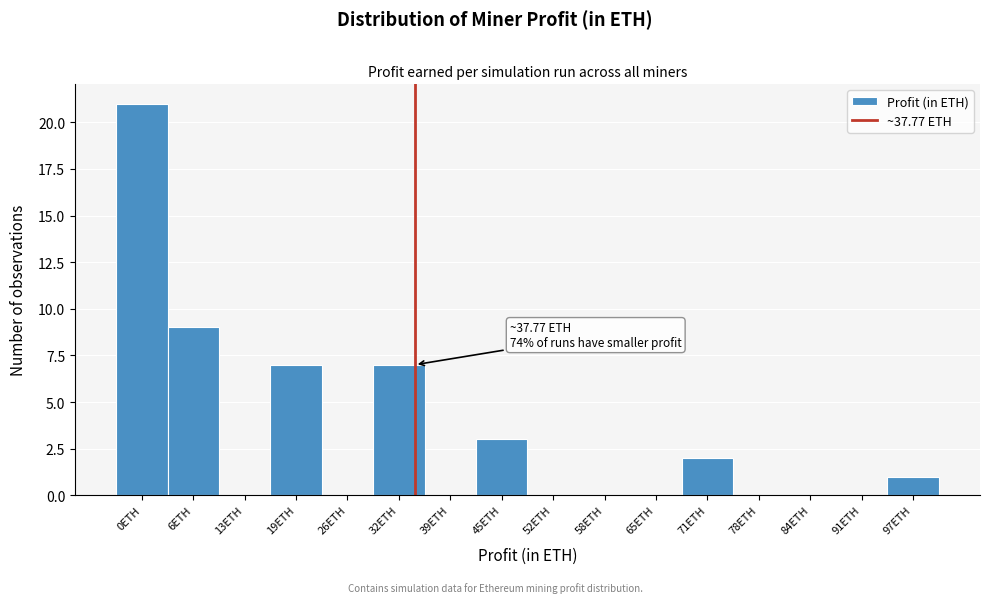

Reading right to left, transcribe all the data shown in this chart.

97ETH=1	91ETH=0	84ETH=0	78ETH=0	71ETH=2	65ETH=0	58ETH=0	52ETH=0	45ETH=3	39ETH=0	32ETH=7	26ETH=0	19ETH=7	13ETH=0	6ETH=9	0ETH=21